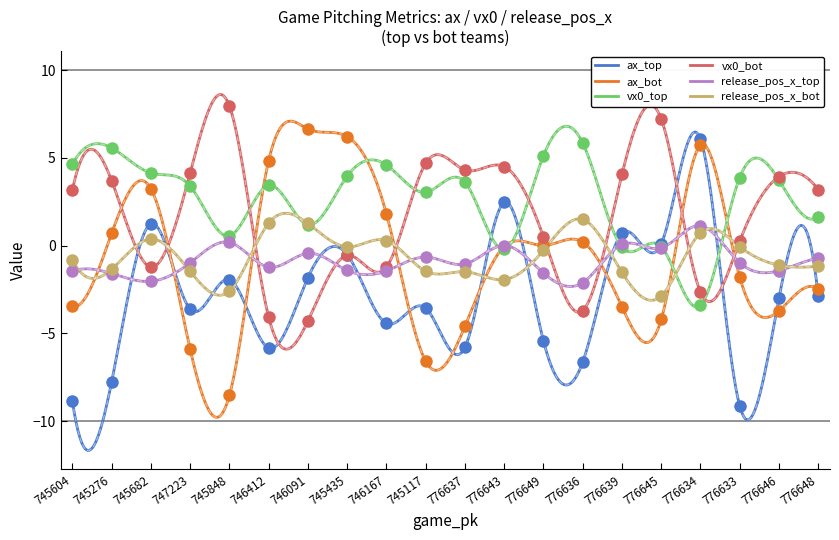

How many lines are shown in the chart?

6